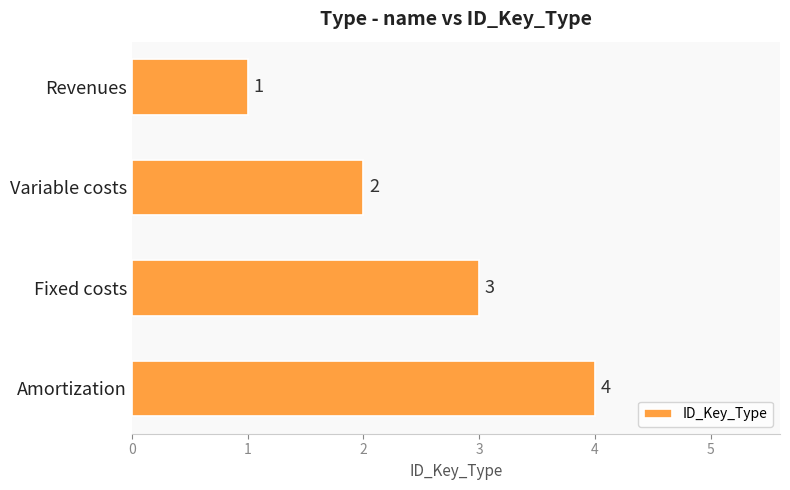

What is the difference between the maximum and second lowest values?

2